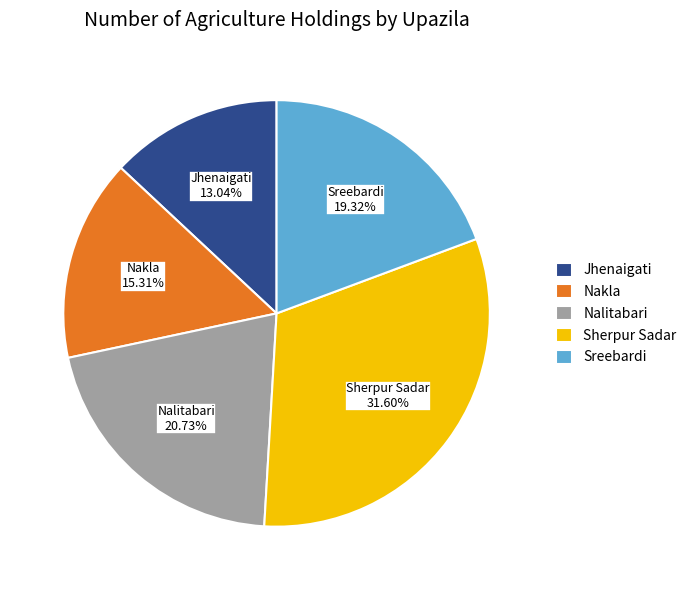

To the nearest percent, what is the combined percentage of Jhenaigati and Nakla?

28%